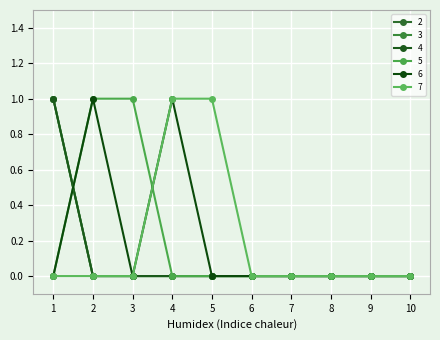

What is the spread (max minus min) of values at 5?

1